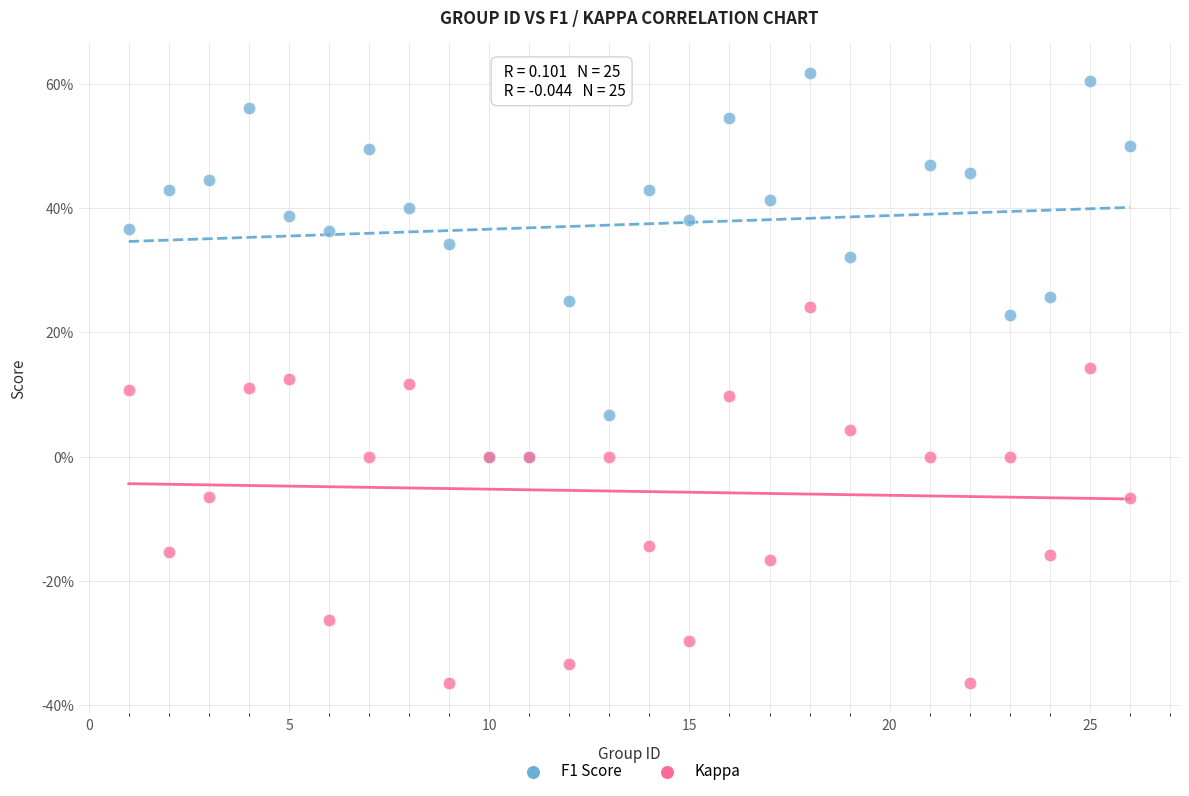

Which series reaches the maximum Y coordinate?

F1 Score